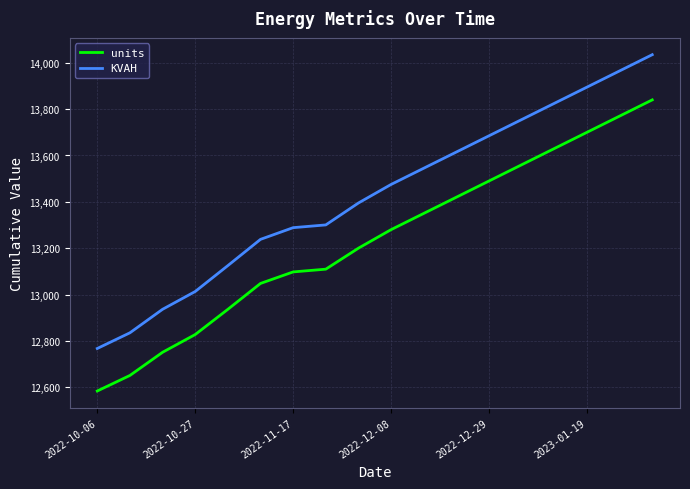

What is the minimum value shown in the chart?

12583.6